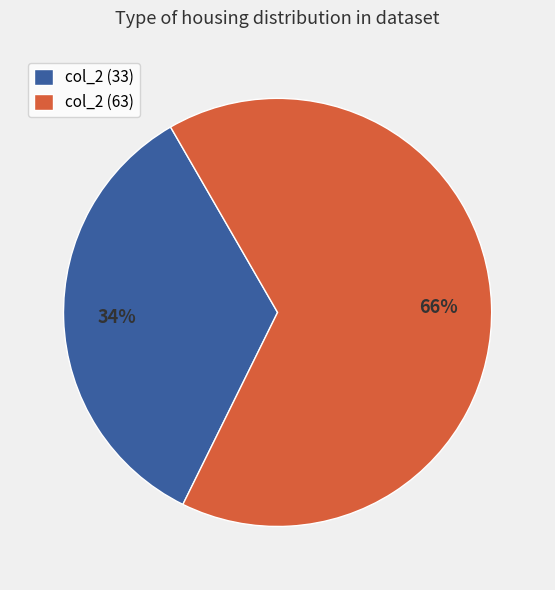

Is the sum of col_2 (33) and col_2 (63) greater than half?

Yes